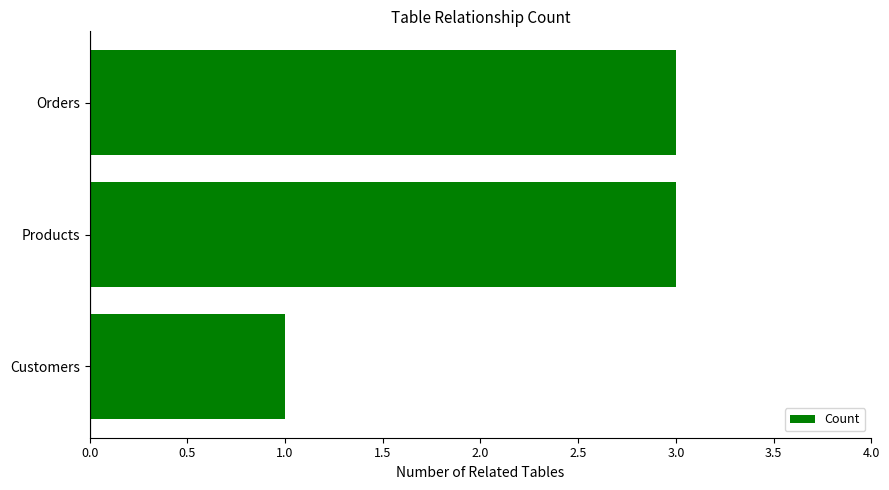

True or false: the data shows 2 at Customers.

False